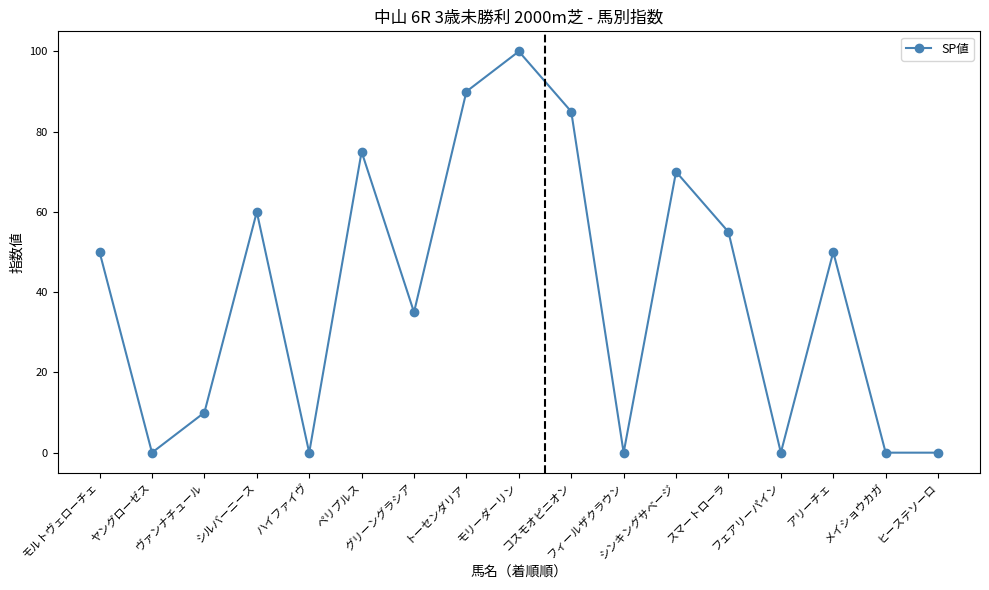

The value at ペリプルス is 118. True or false?

False